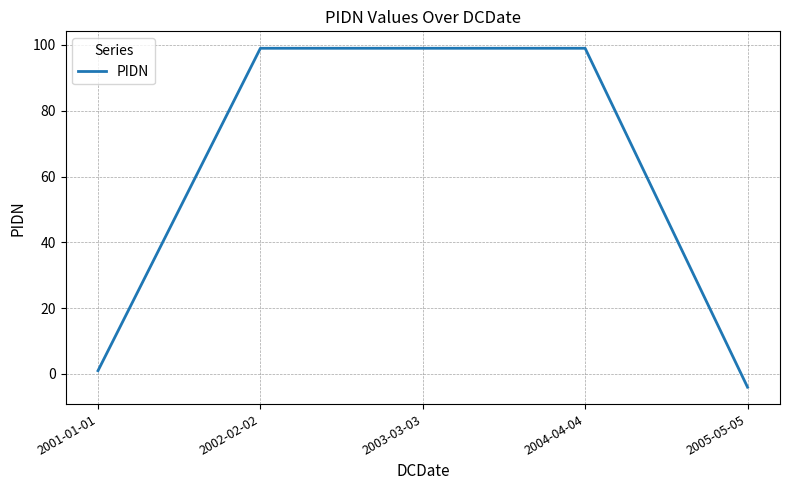

At which label is the value closest to 47?

2001-01-01